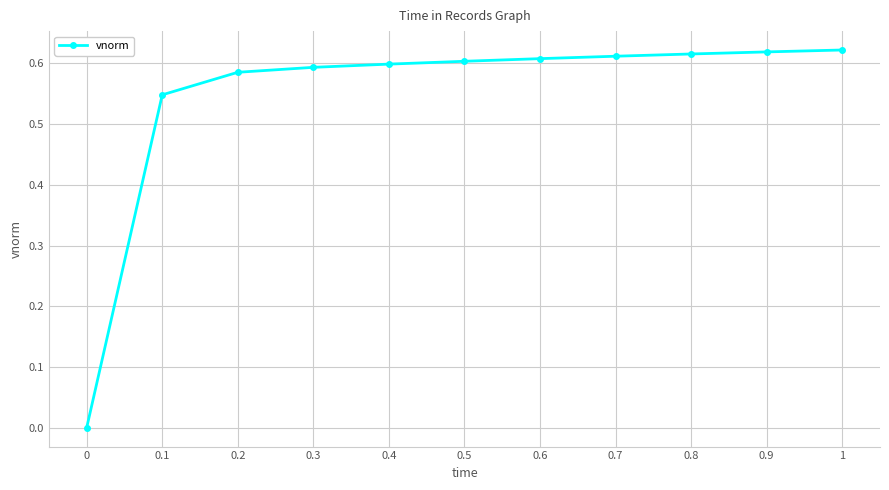

How many lines are shown in the chart?

1